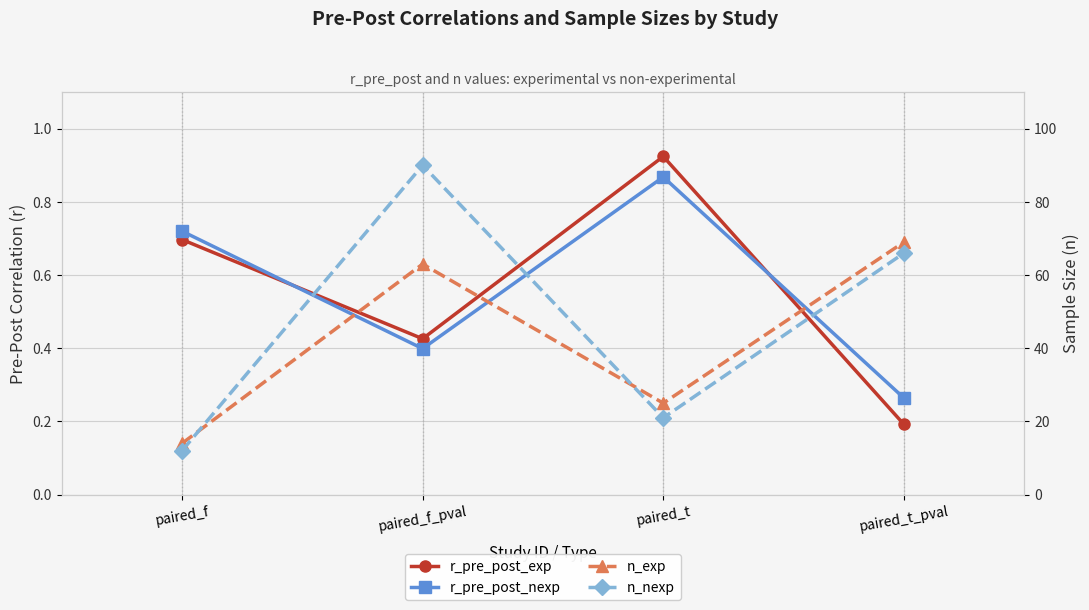

List the labels in order of r_pre_post_nexp value, smallest first.

paired_t_pval, paired_f_pval, paired_f, paired_t